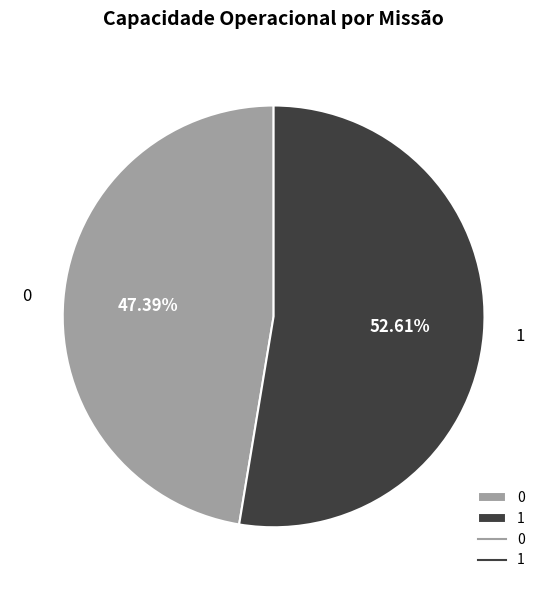

The 0 slice represents 47% of the pie. True or false?

True